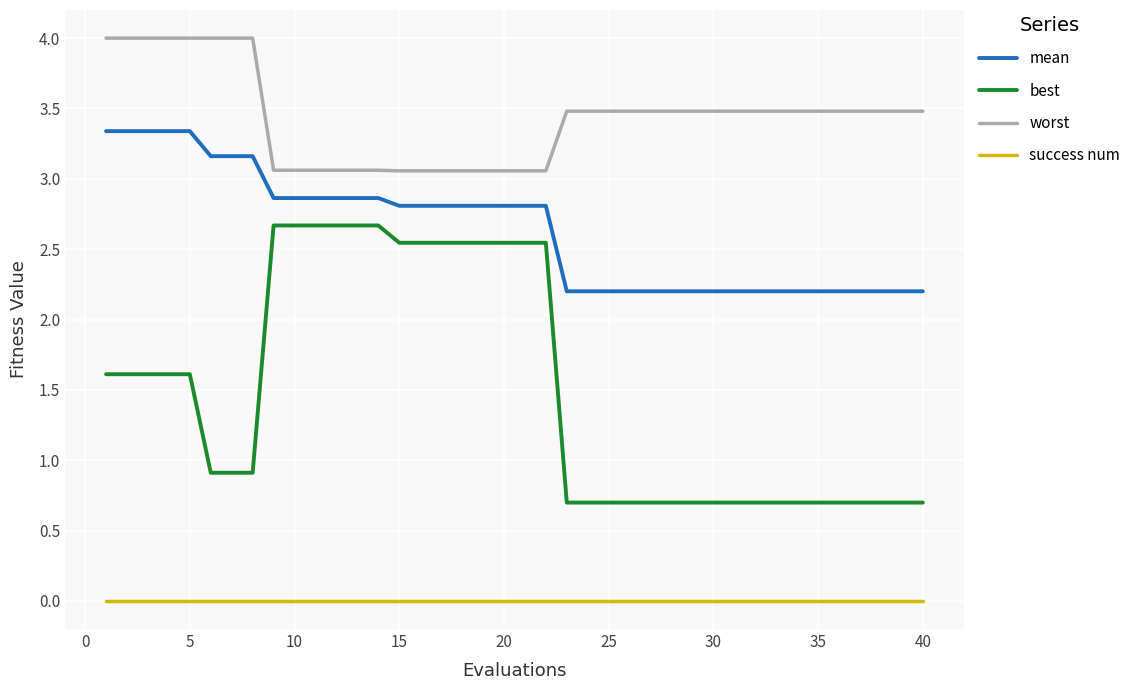

Which series has the largest range (max minus min)?

best